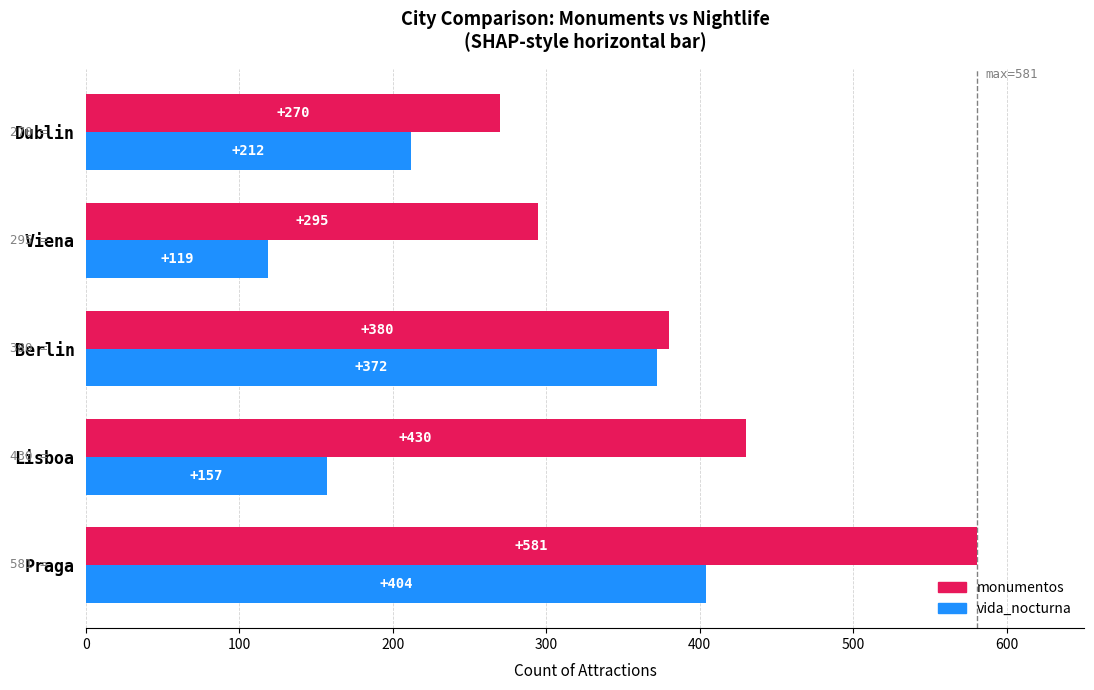

The vida_nocturna series shows 164 at Viena. True or false?

False